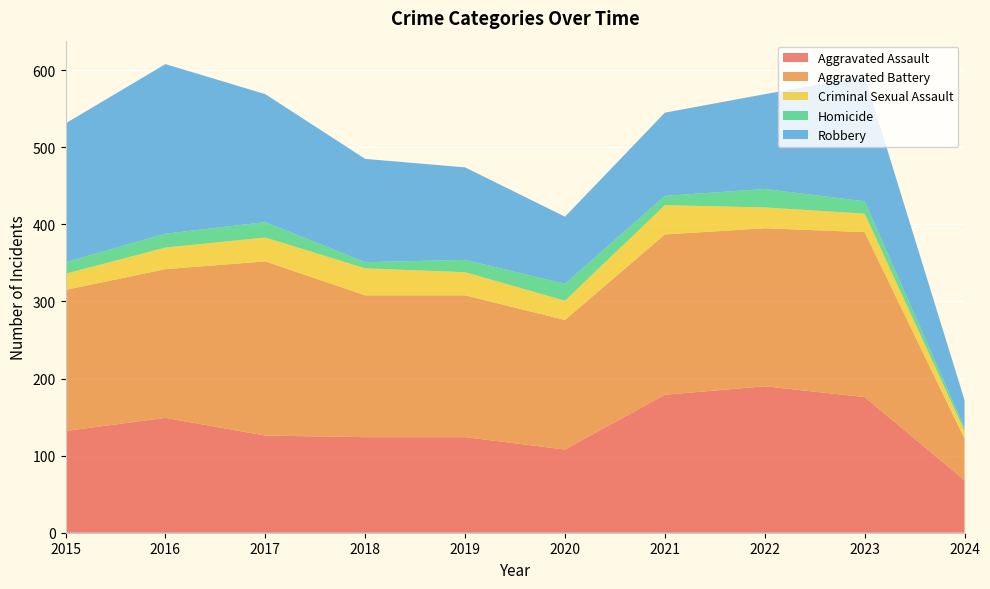

Reading right to left, extract all data points from this chart.

Aggravated Assault: 2024=68	2023=176	2022=190	2021=179	2020=108	2019=124	2018=124	2017=126	2016=149	2015=132
Aggravated Battery: 2024=54	2023=214	2022=205	2021=208	2020=168	2019=184	2018=184	2017=226	2016=193	2015=183
Criminal Sexual Assault: 2024=10	2023=24	2022=27	2021=38	2020=25	2019=30	2018=35	2017=31	2016=28	2015=21
Homicide: 2024=4	2023=16	2022=24	2021=12	2020=22	2019=16	2018=8	2017=20	2016=18	2015=15
Robbery: 2024=36	2023=162	2022=123	2021=108	2020=87	2019=120	2018=134	2017=166	2016=220	2015=180